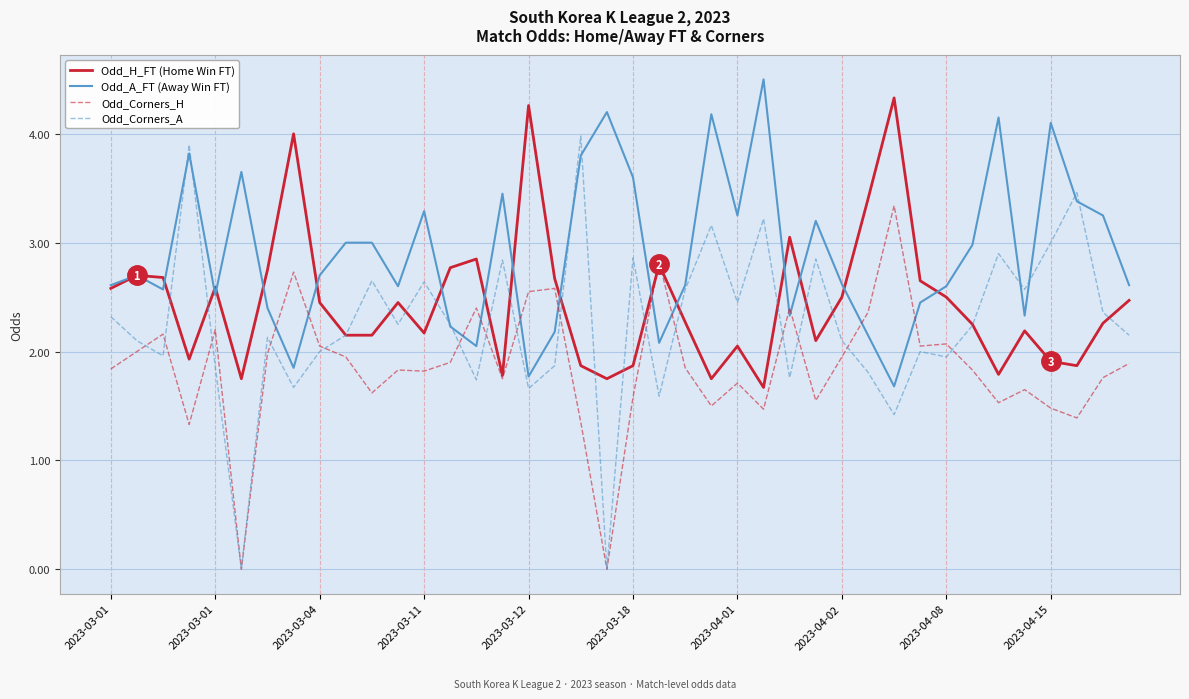

Which series has the largest range (max minus min)?

Odd_Corners_A